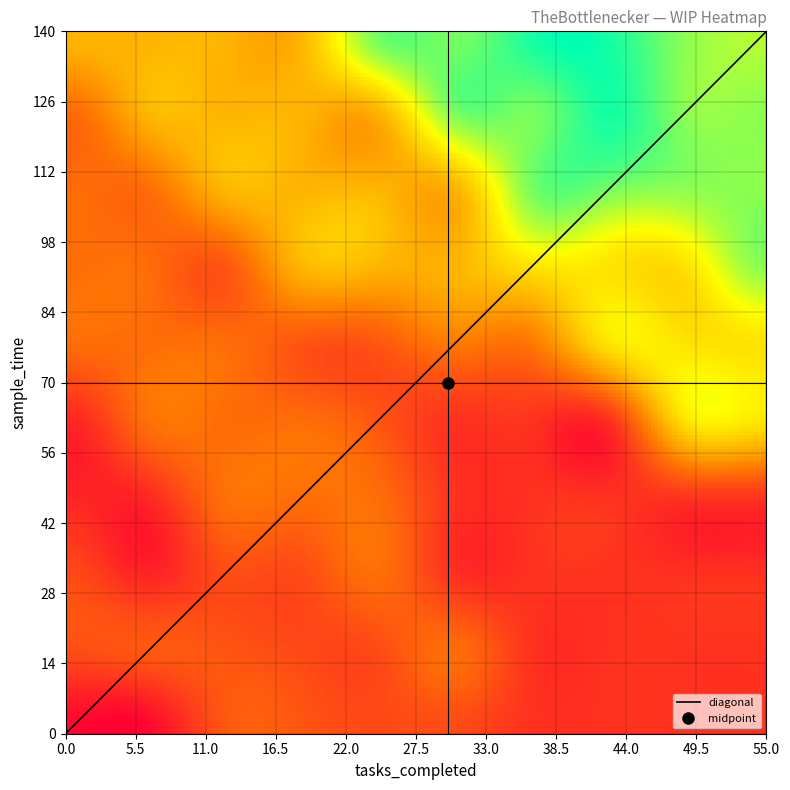

At how many categories does at least one series exceed 42?

20